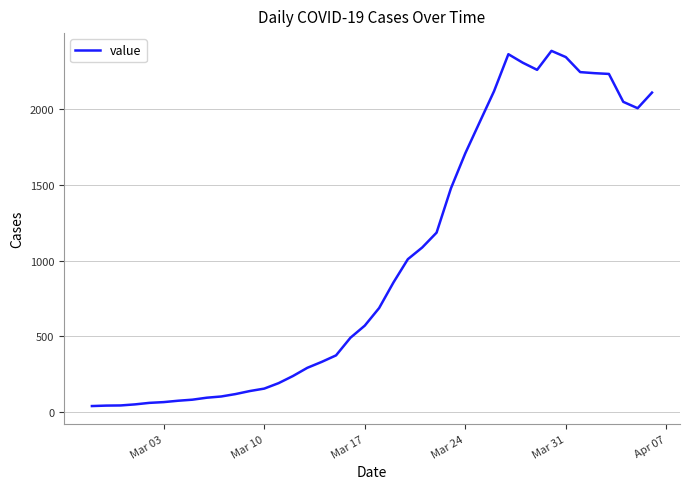

What is the maximum value shown in the chart?

2382